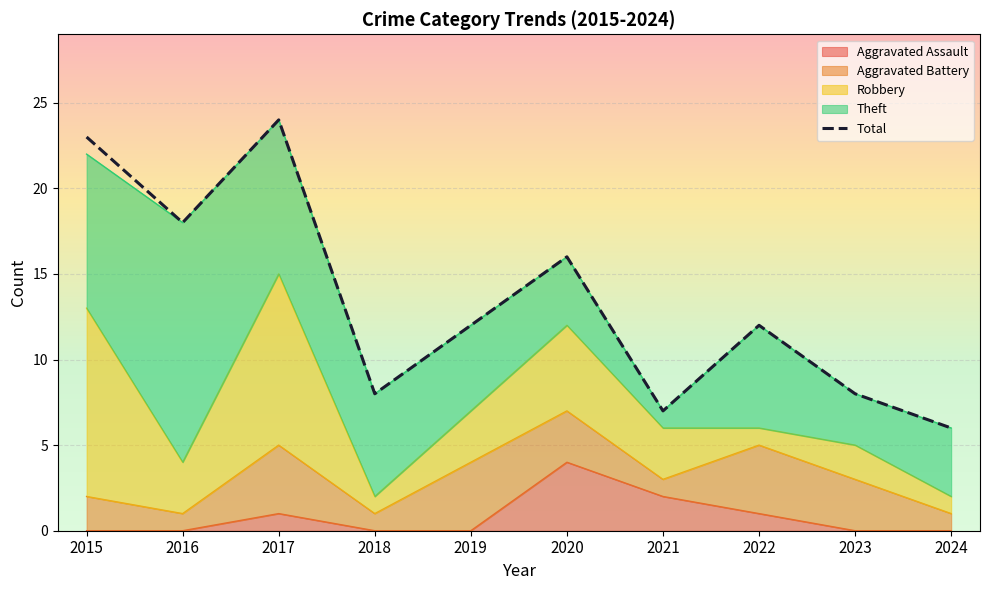

Reading left to right, extract all data points from this chart.

2015=23	2016=18	2017=24	2018=8	2019=12	2020=16	2021=7	2022=12	2023=8	2024=6